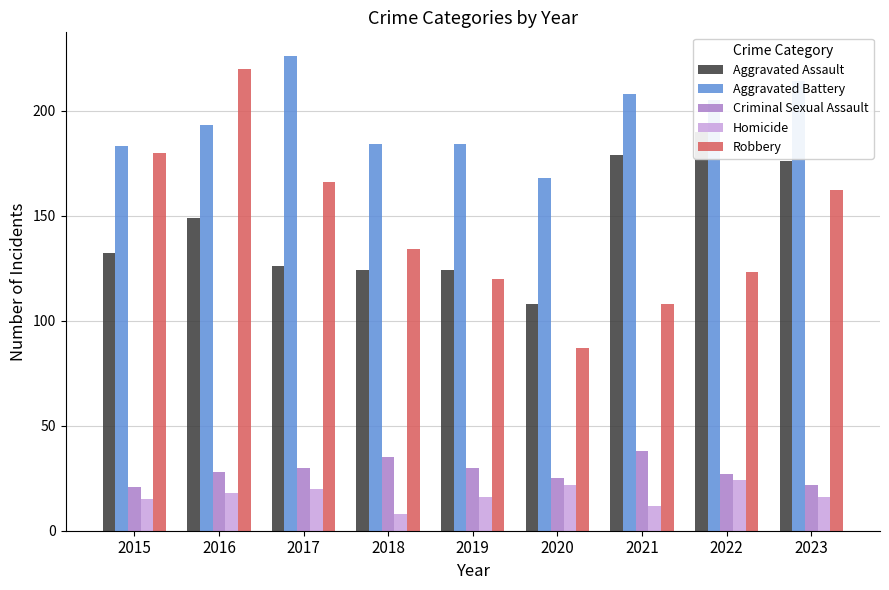

List the series in order of their peak value, highest first.

Aggravated Battery, Robbery, Aggravated Assault, Criminal Sexual Assault, Homicide